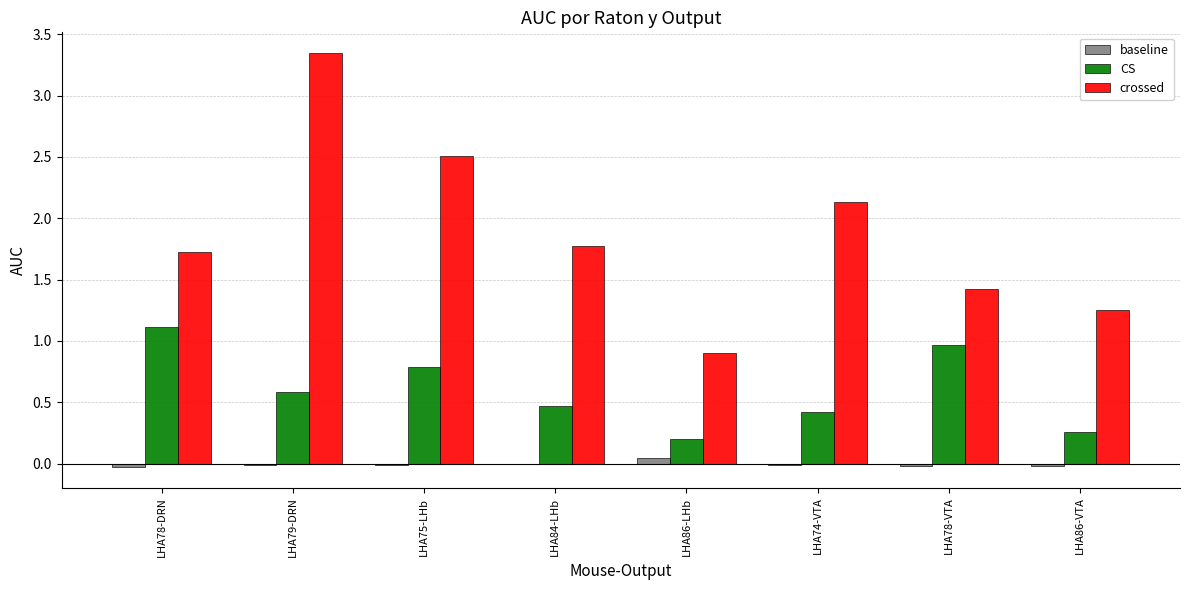

Which series has the largest total across all categories?

crossed